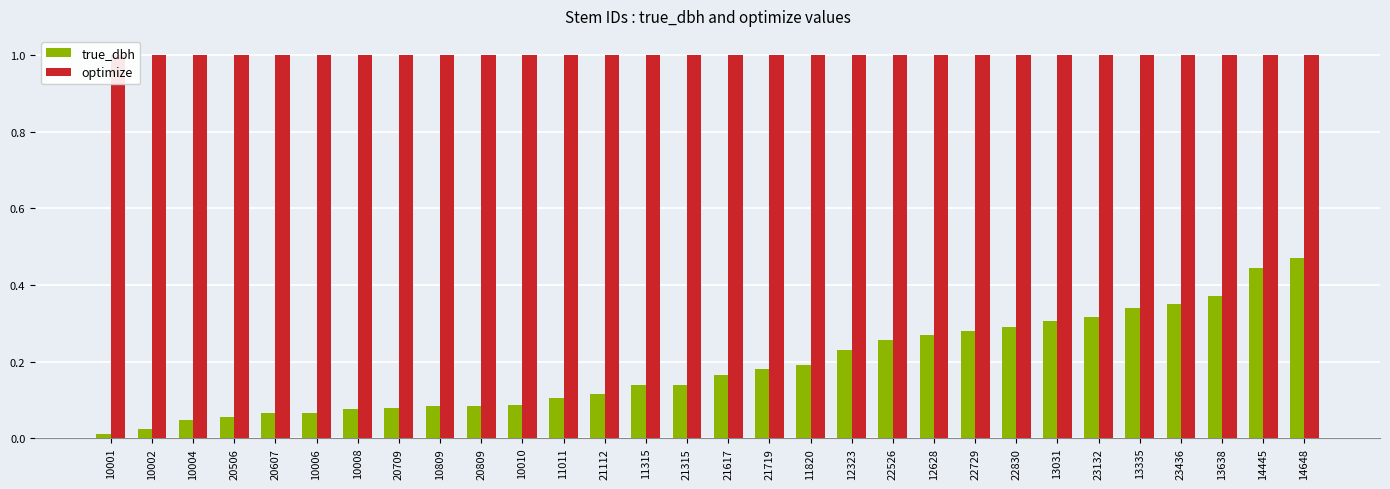

Reading left to right, transcribe all the data shown in this chart.

true_dbh: 10001=0.0	10002=0.0	10004=0.0	20506=0.1	20607=0.1	10006=0.1	10008=0.1	20709=0.1	10809=0.1	20809=0.1	10010=0.1	11011=0.1	21112=0.1	11315=0.1	21315=0.1	21617=0.2	21719=0.2	11820=0.2	12323=0.2	22526=0.3	12628=0.3	22729=0.3	22830=0.3	13031=0.3	23132=0.3	13335=0.3	23436=0.3	13638=0.4	14445=0.4	14648=0.5
optimize: 10001=1.0	10002=1.0	10004=1.0	20506=1.0	20607=1.0	10006=1.0	10008=1.0	20709=1.0	10809=1.0	20809=1.0	10010=1.0	11011=1.0	21112=1.0	11315=1.0	21315=1.0	21617=1.0	21719=1.0	11820=1.0	12323=1.0	22526=1.0	12628=1.0	22729=1.0	22830=1.0	13031=1.0	23132=1.0	13335=1.0	23436=1.0	13638=1.0	14445=1.0	14648=1.0